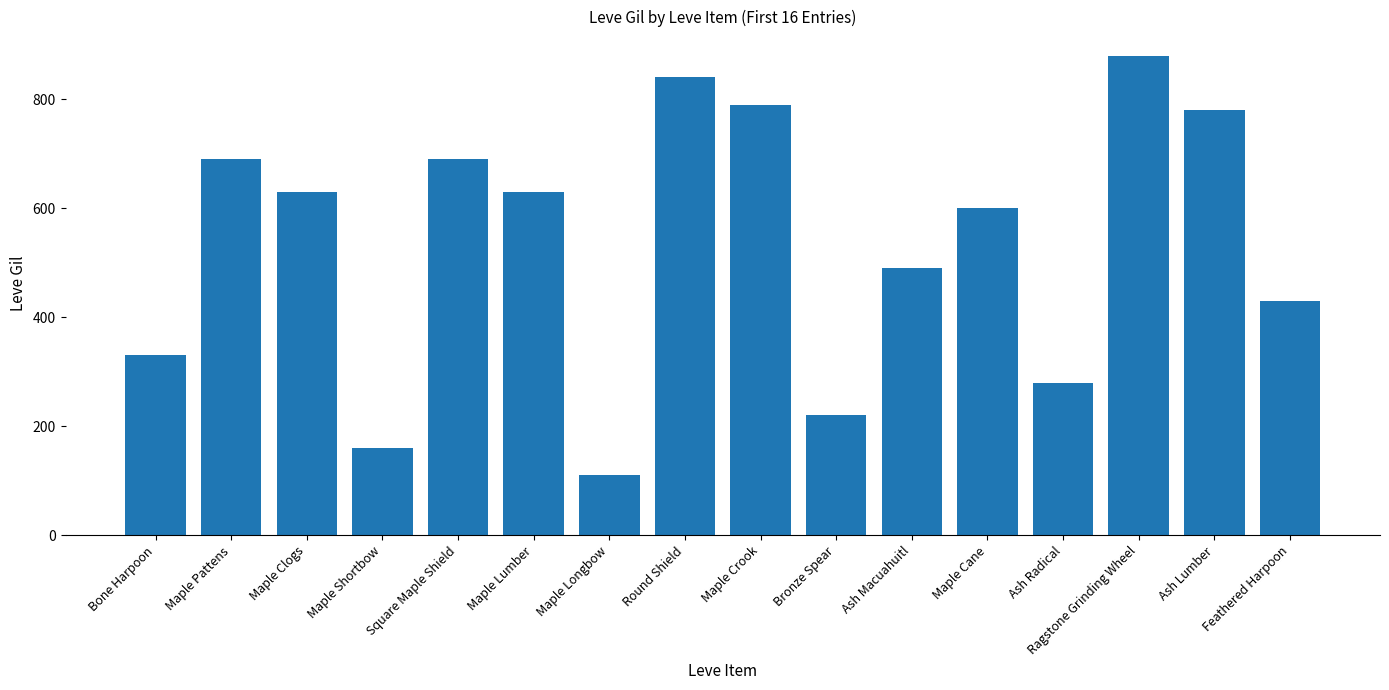

Are the bars horizontal?

No